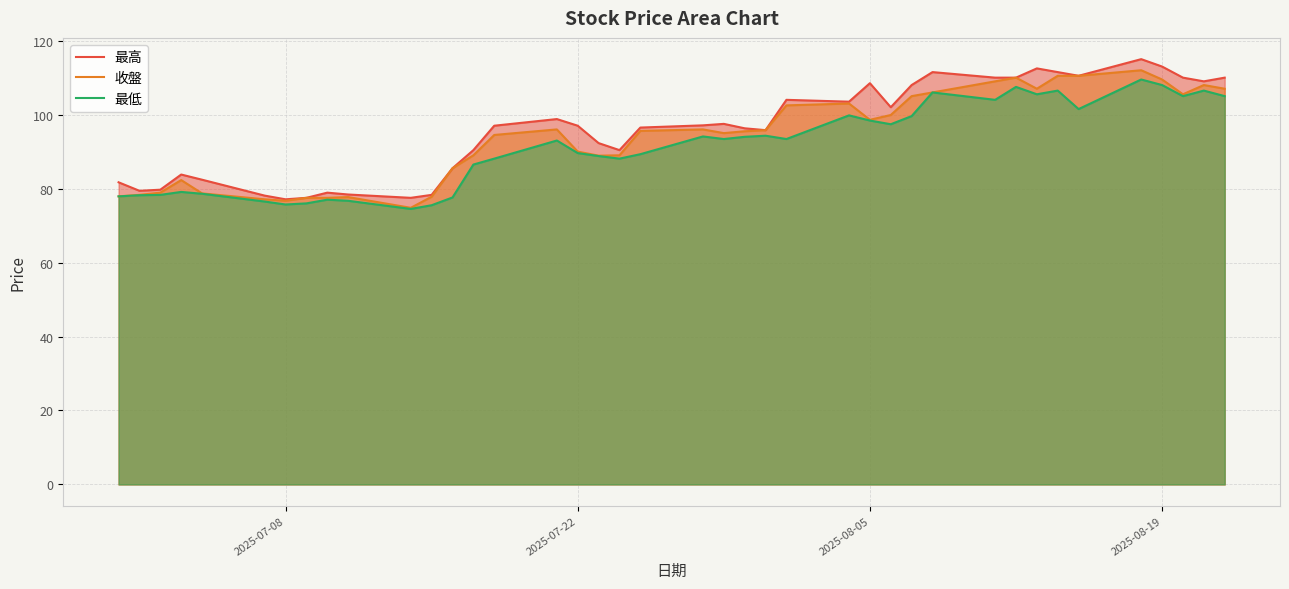

What is the smallest value displayed?

74.5